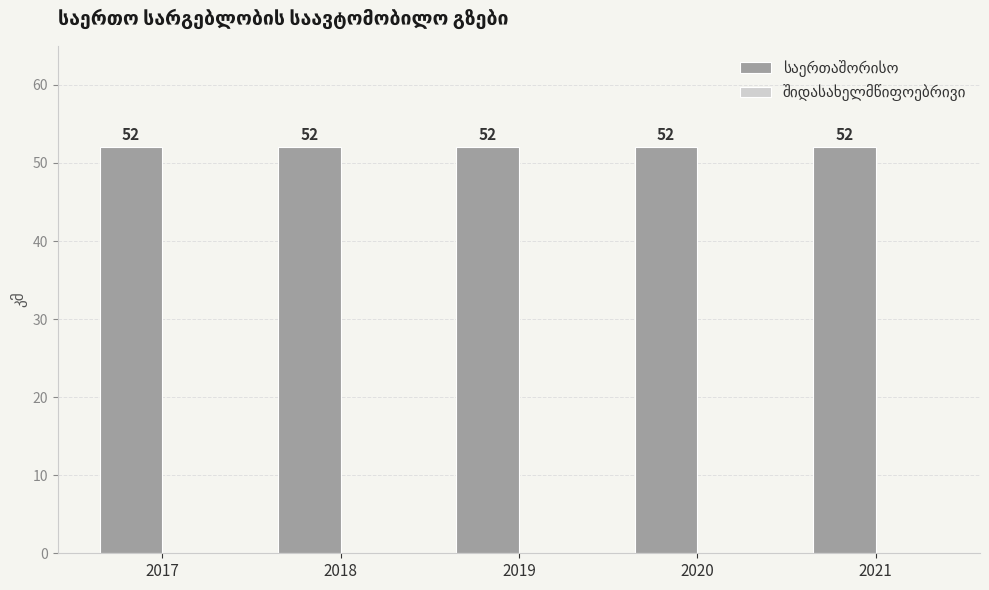

Which series has the largest total across all categories?

საერთაშორისო